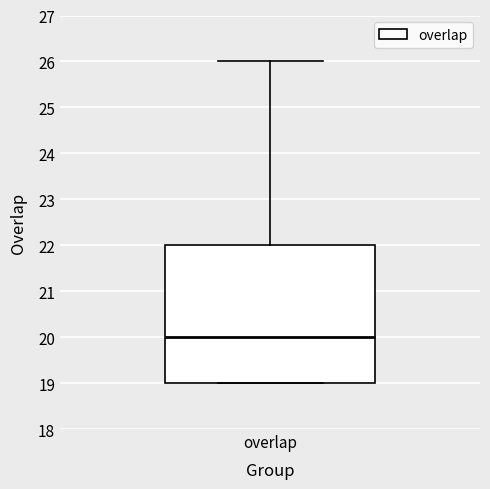

Where is the lower edge of the box for overlap on the y-axis? The values are not printed on the chart, so give them approximately, as read against the axis.

19